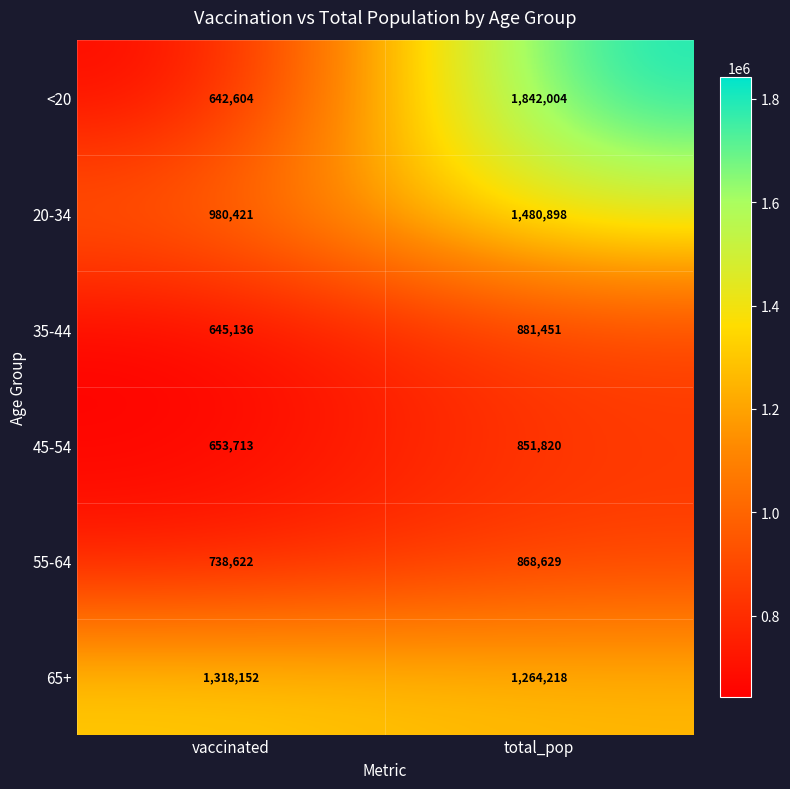

What is the difference between the maximum and minimum values in the 65+ series?

53934